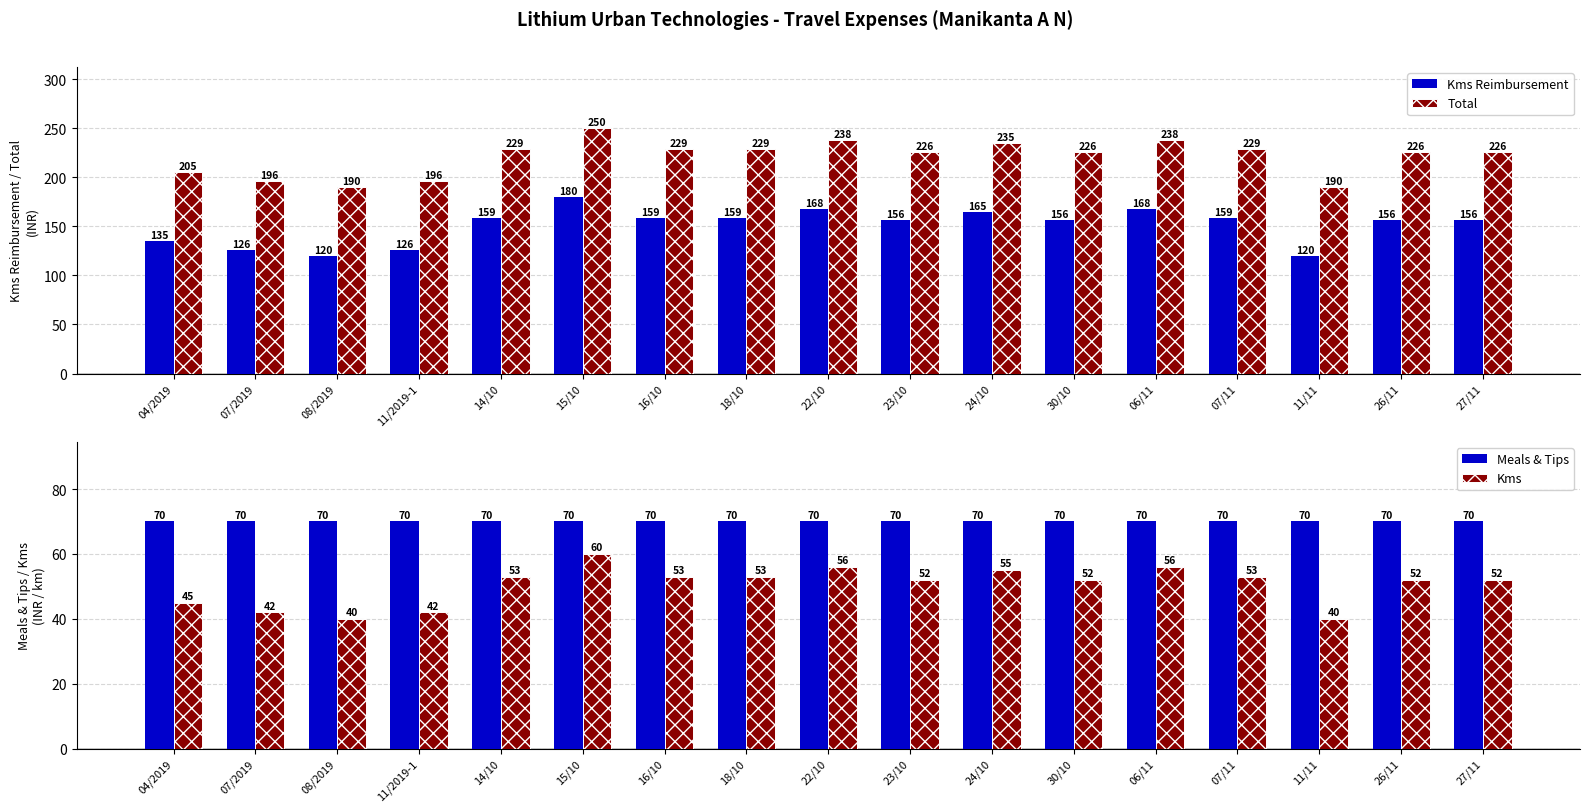

What is the difference between the Kms Reimbursement values at 27/11 and 07/2019?

30